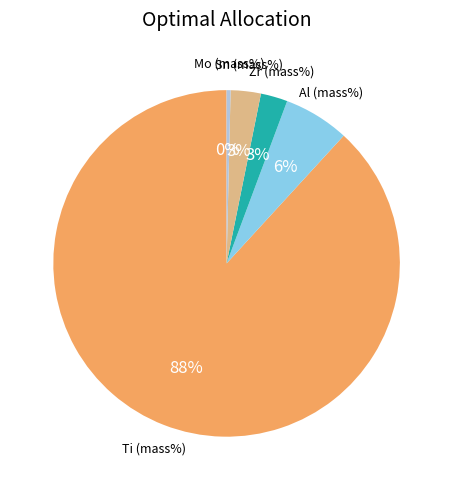

Is there a majority slice in this chart?

Yes